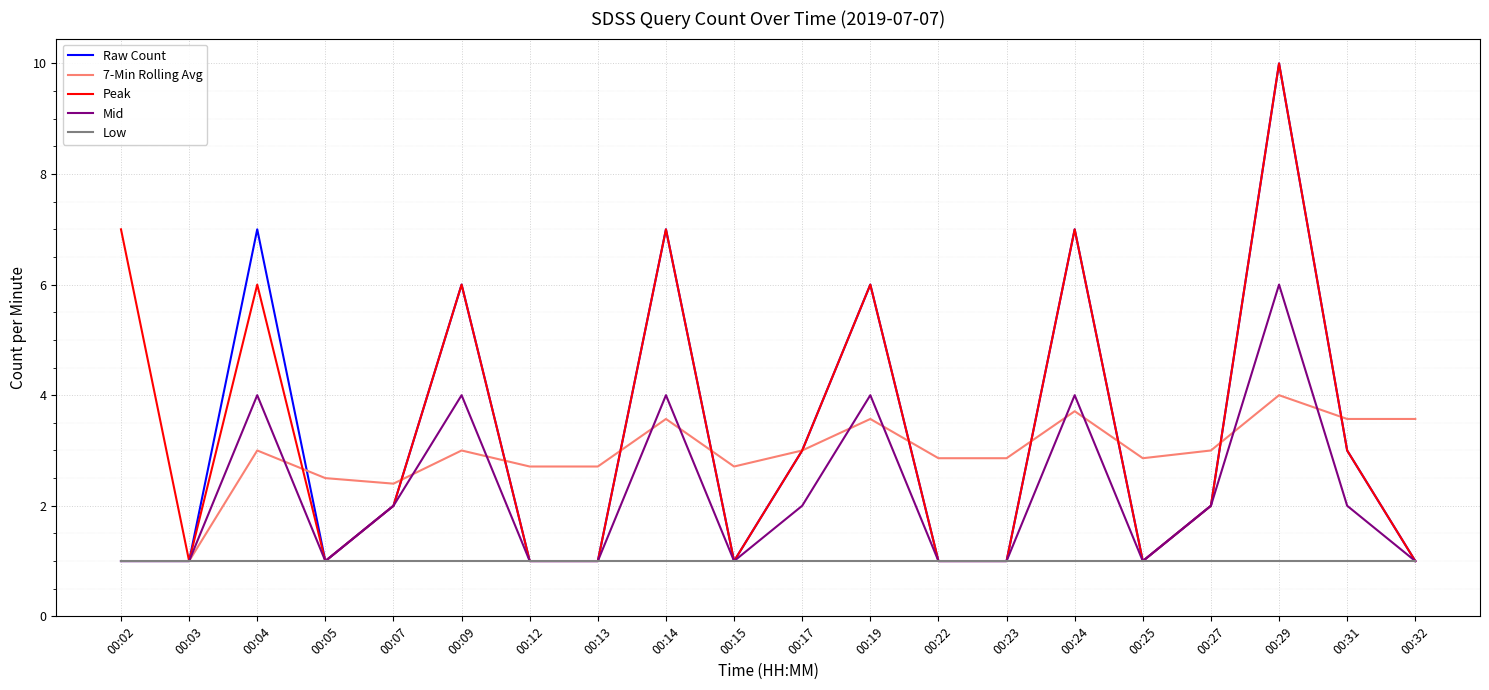

What is the total value across all series at 00:17?

12.0